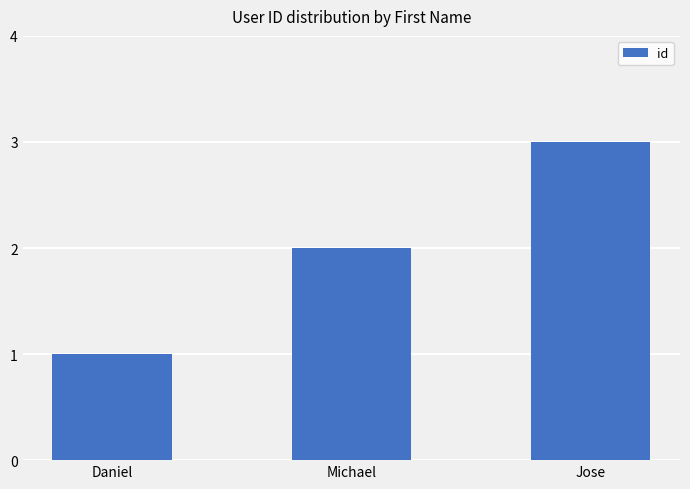

How many data points are less than 2?

1